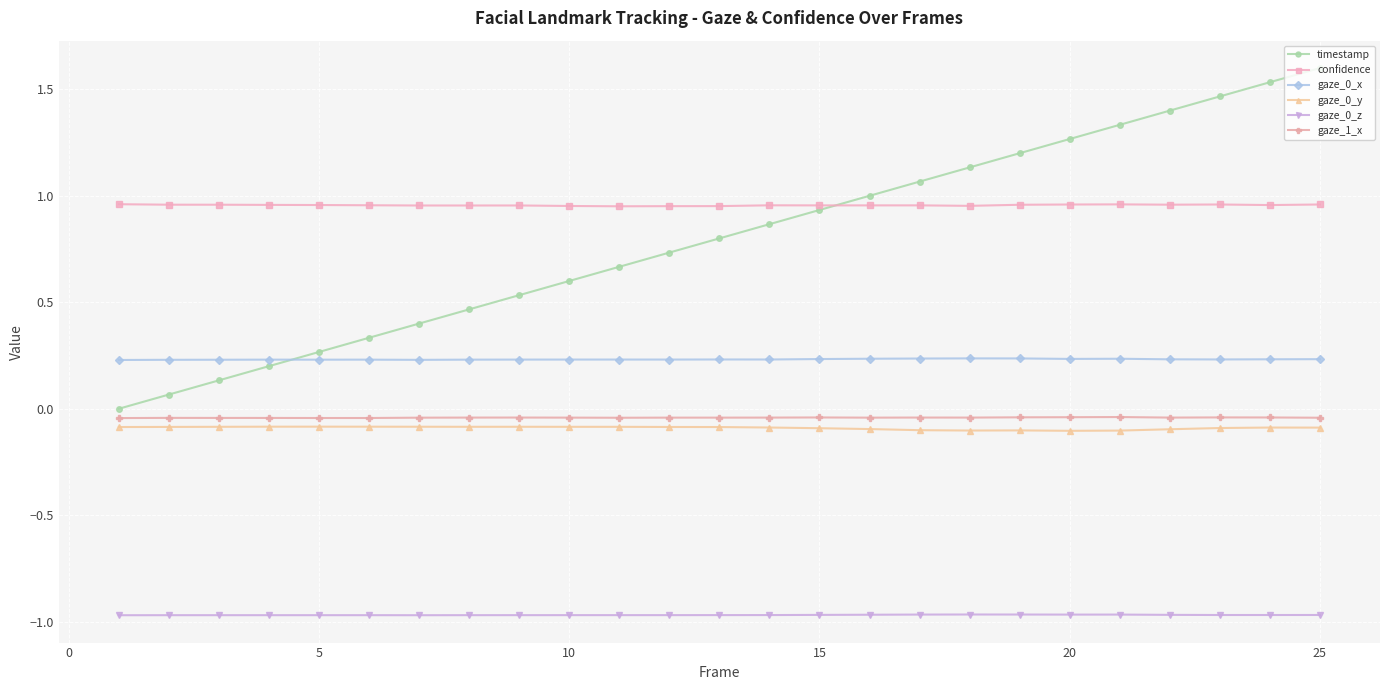

How many series are shown in this chart?

6